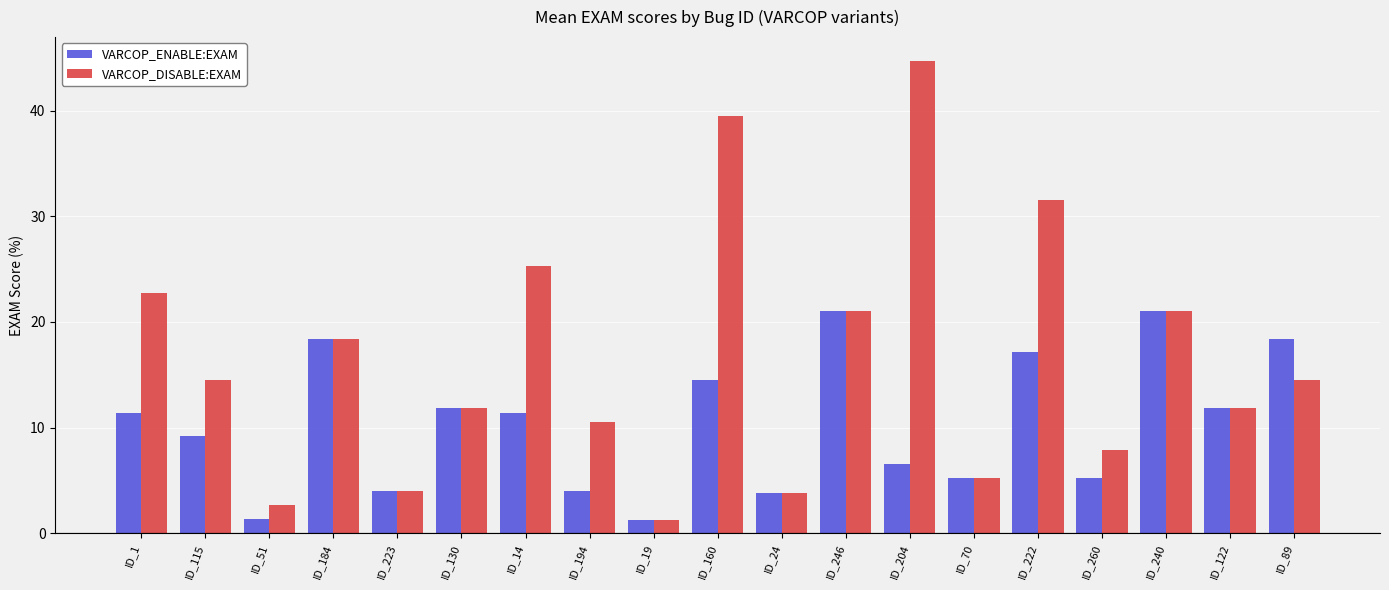

Rank the series by their average value, from lowest to highest.

VARCOP_ENABLE:EXAM, VARCOP_DISABLE:EXAM